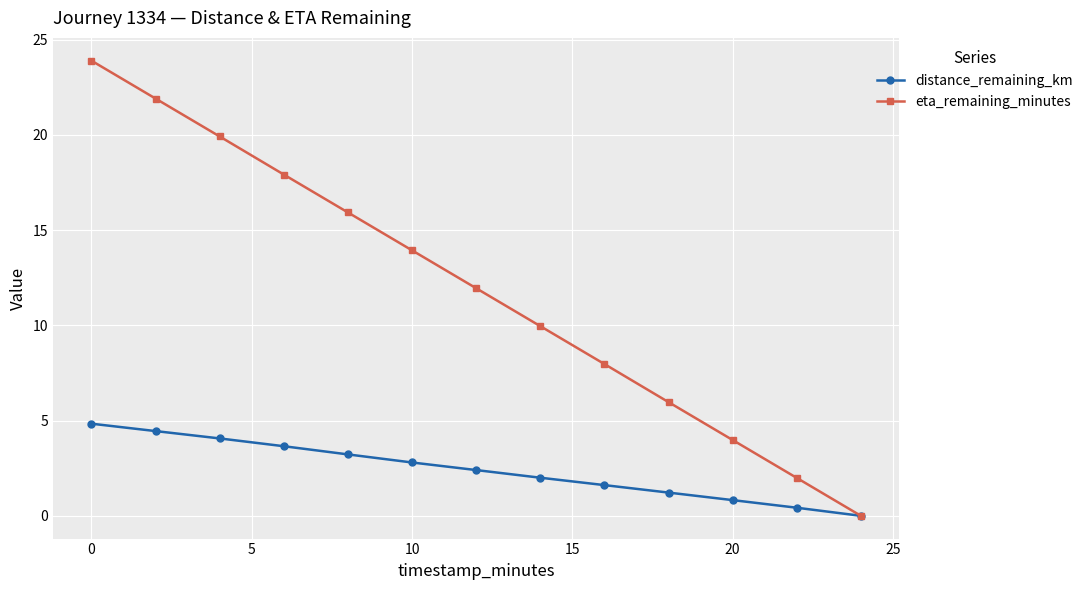

What are all the series names shown in the legend?

distance_remaining_km, eta_remaining_minutes